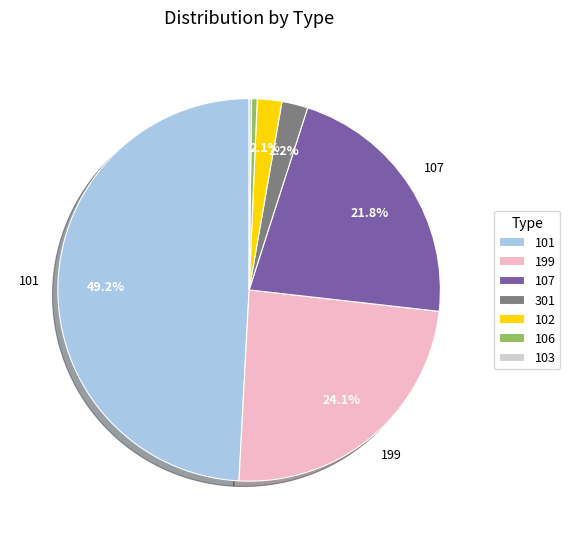

Do 102 and 101 together represent more than half of the pie?

Yes